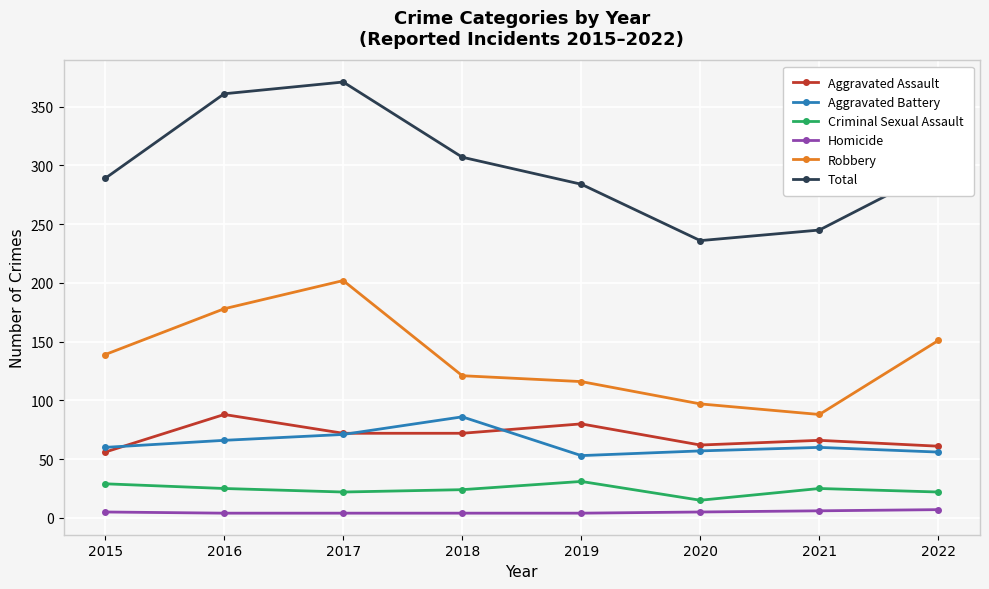

Is the value of Aggravated Assault at 2016 greater than the value of Total at 2016?

No